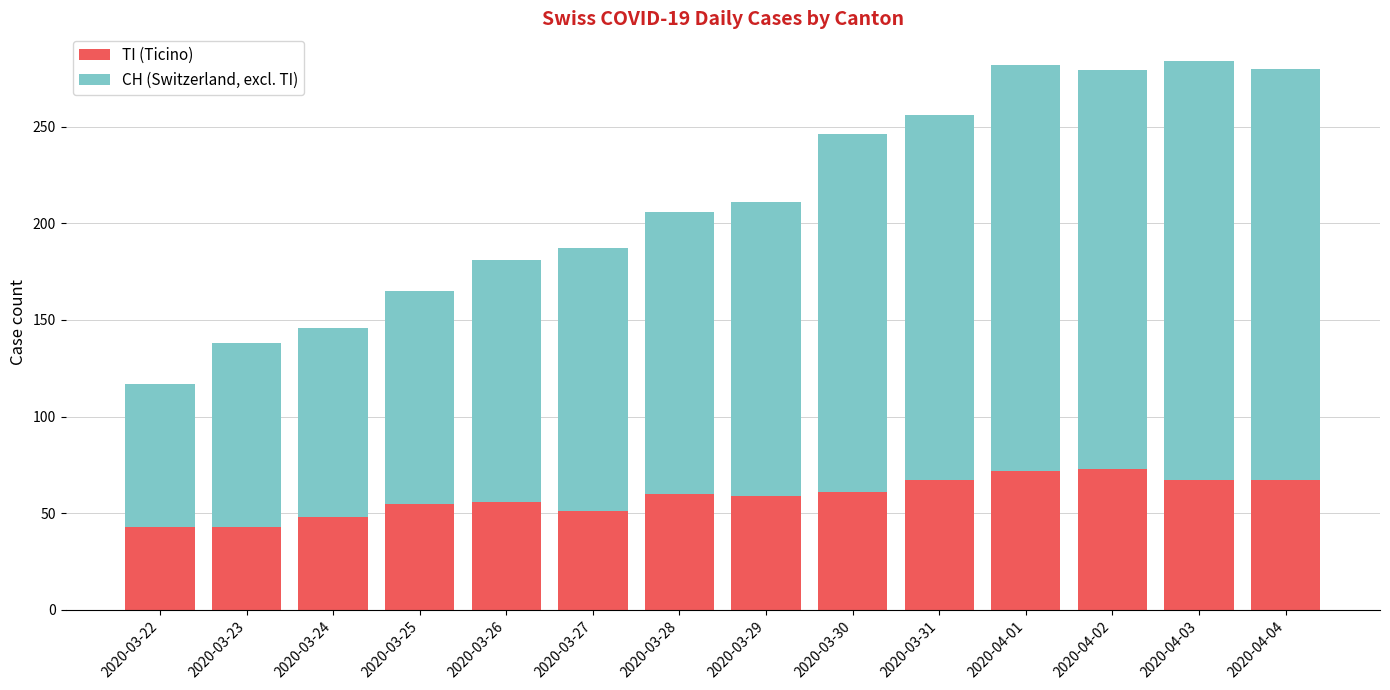

What is the minimum value for TI (Ticino)?

43